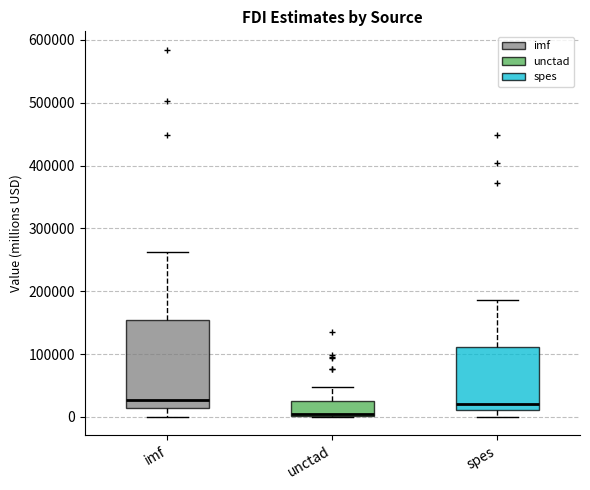

Where is the upper edge of the box for spes on the y-axis? The values are not printed on the chart, so give them approximately, as read against the axis.

110000